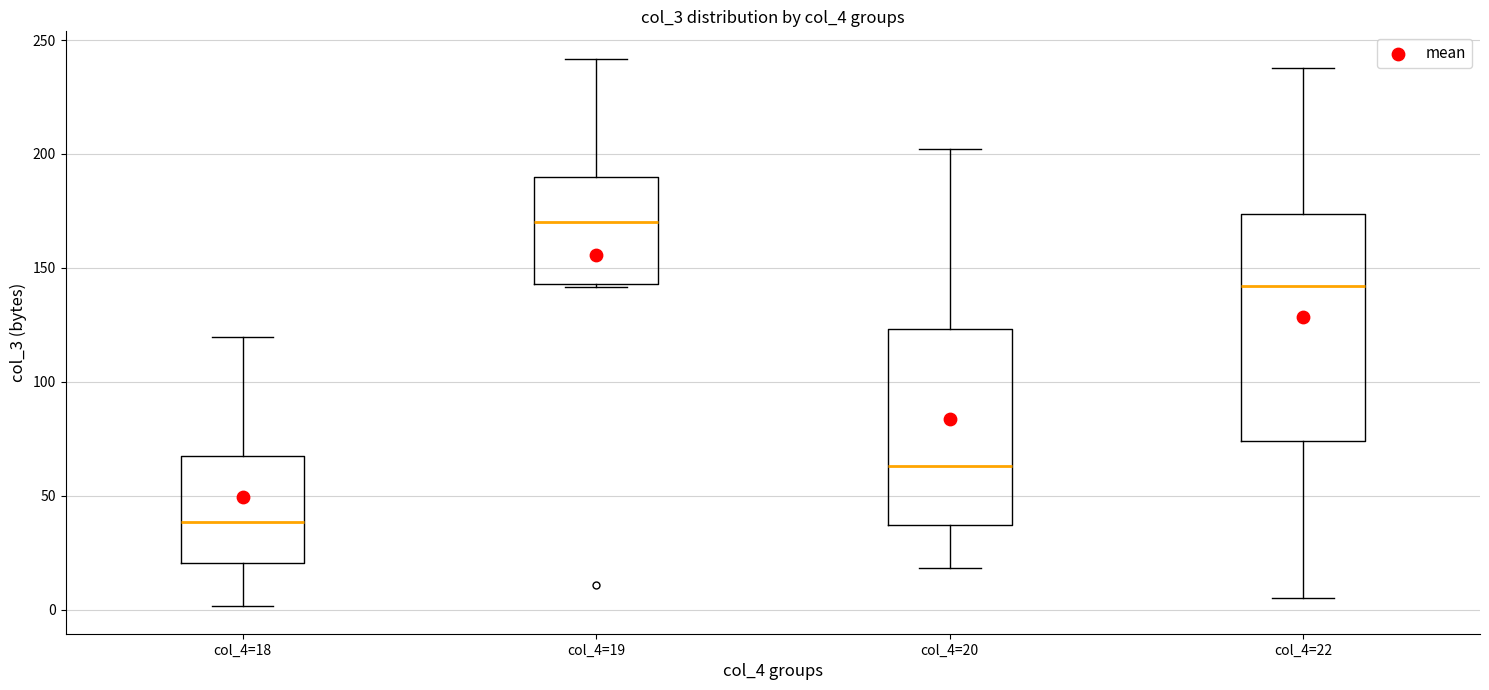

Reading left to right, transcribe this box plot: for each box, give where its median line is, the range the box spans, and where its two whiskers end, as read against the y-axis. The values are not printed on the chart, so give them approximately, as read against the axis.

col_4=18: median 40, box 20 to 65, whiskers 0 to 120
col_4=19: median 170, box 145 to 190, whiskers 140 to 240
col_4=20: median 65, box 35 to 125, whiskers 20 to 200
col_4=22: median 140, box 75 to 175, whiskers 5 to 240